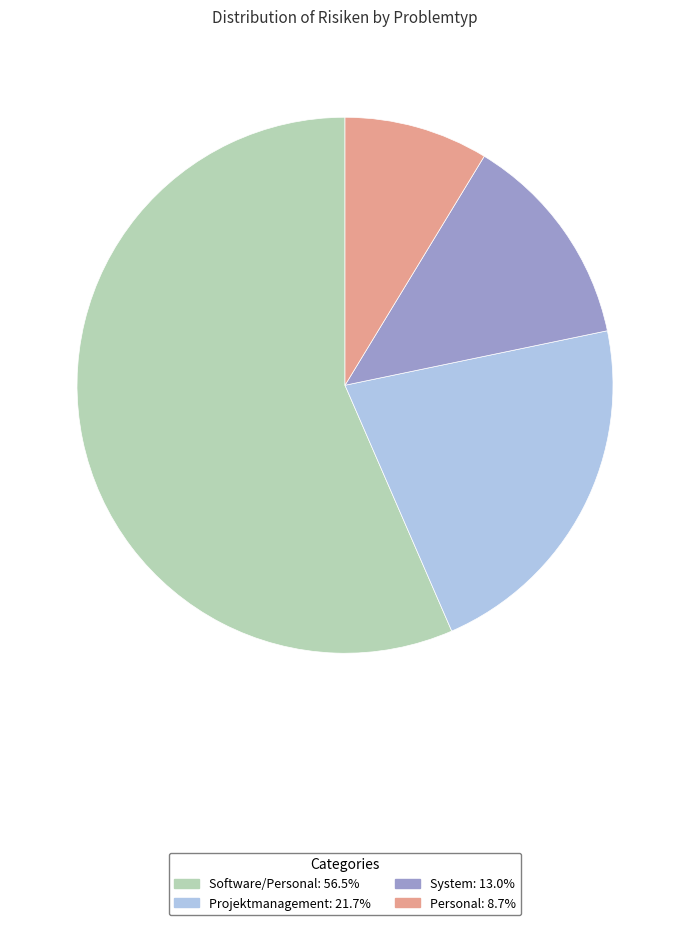

The System slice represents 19% of the pie. True or false?

False